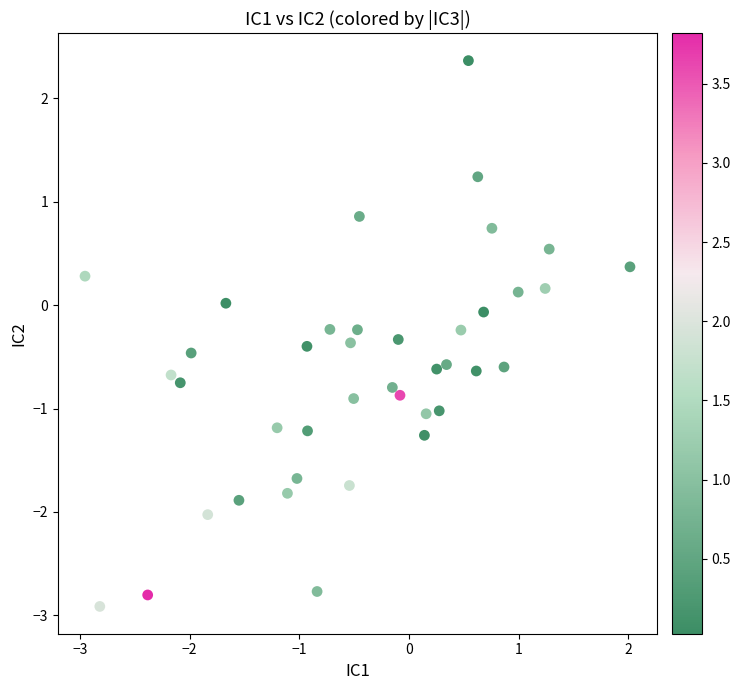

What is the range of X values (max minus min)?

5.0